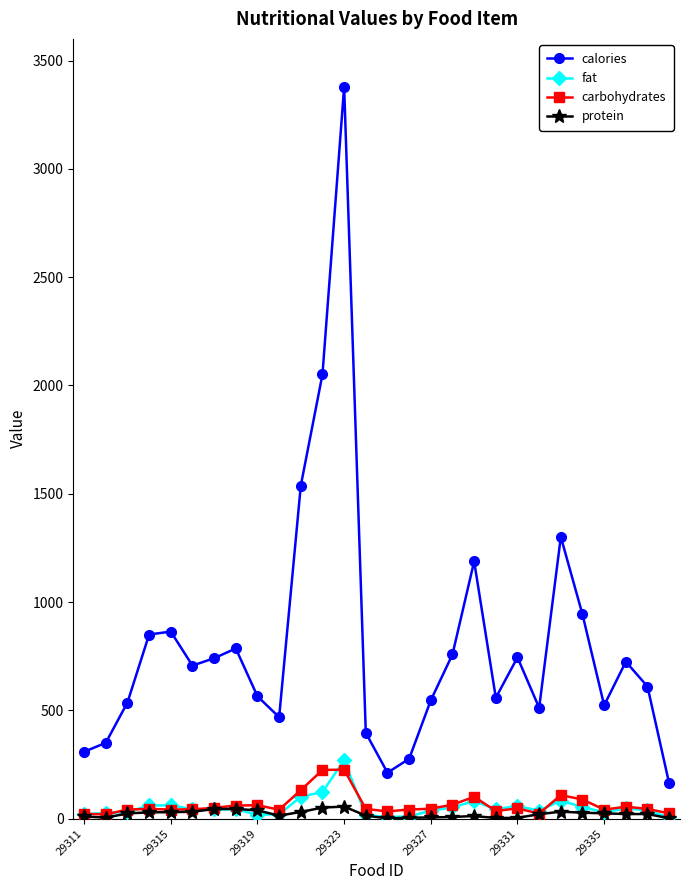

Count the number of data series in this chart.

4